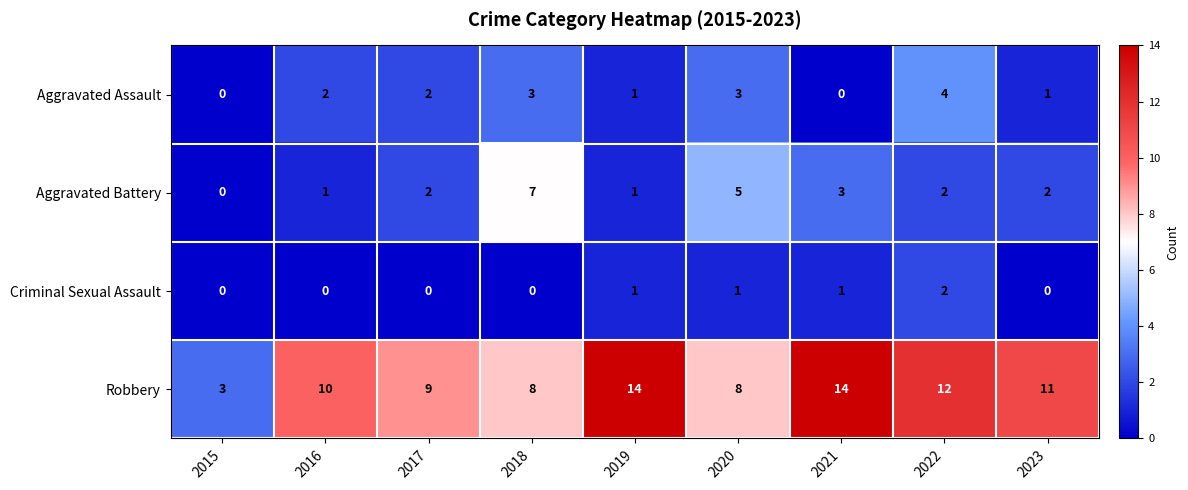

Count the number of categories in the chart.

9